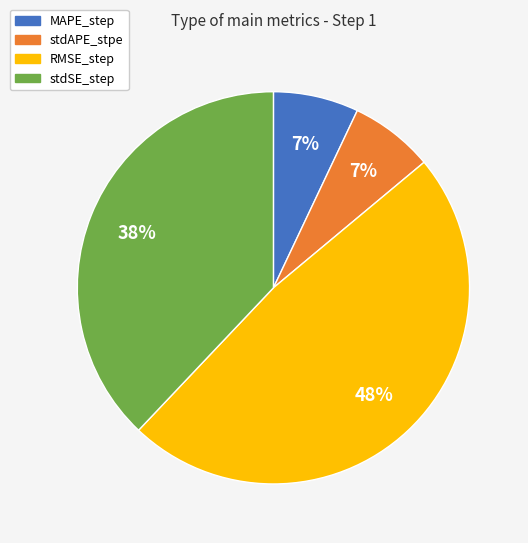

Is it true that MAPE_step is 7% of the pie?

True